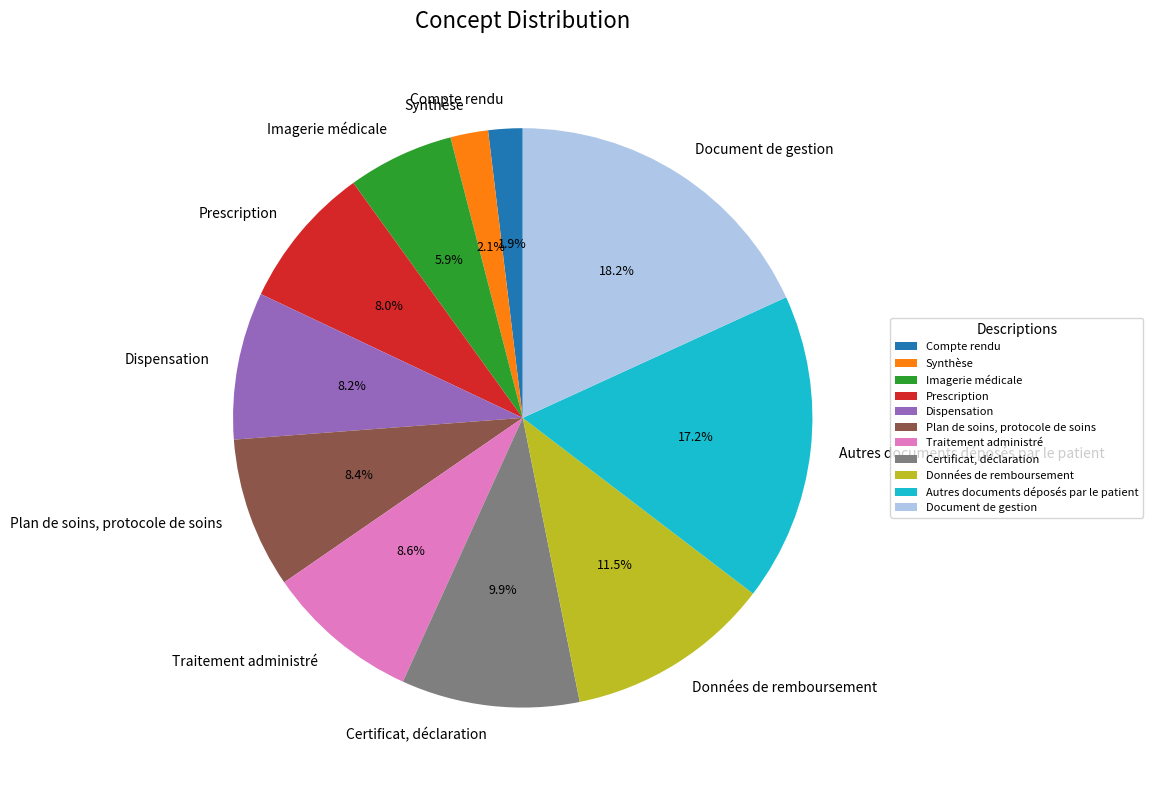

What is the largest slice in the pie chart?

Document de gestion